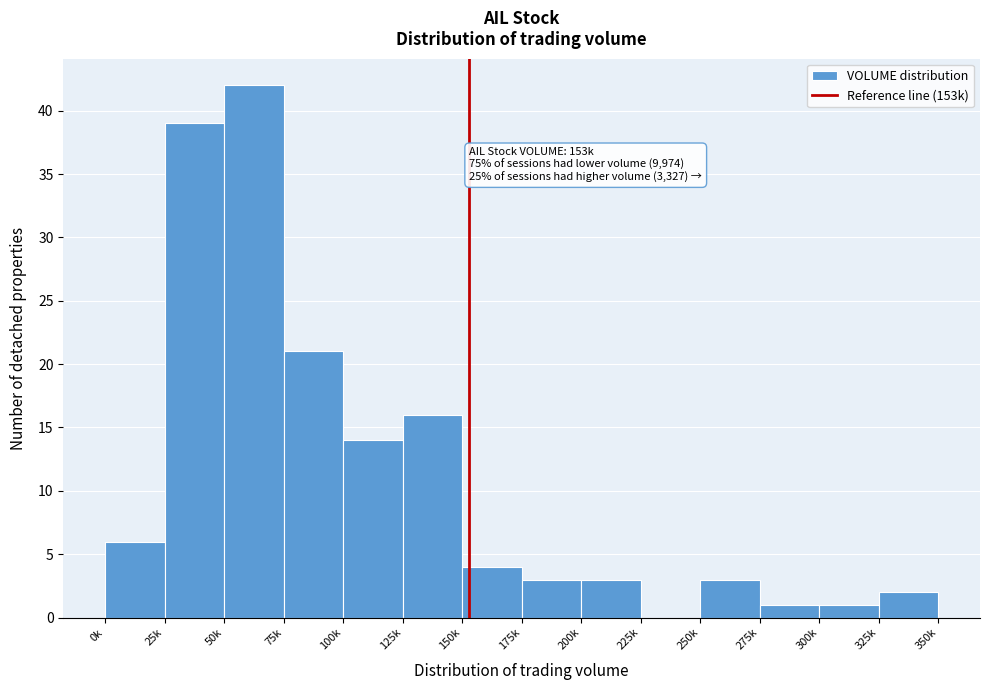

Reading left to right, list all the values displayed in this chart.

0k=6	25k=39	50k=42	75k=21	100k=14	125k=16	150k=4	175k=3	200k=3	225k=0	250k=3	275k=1	300k=1	325k=2